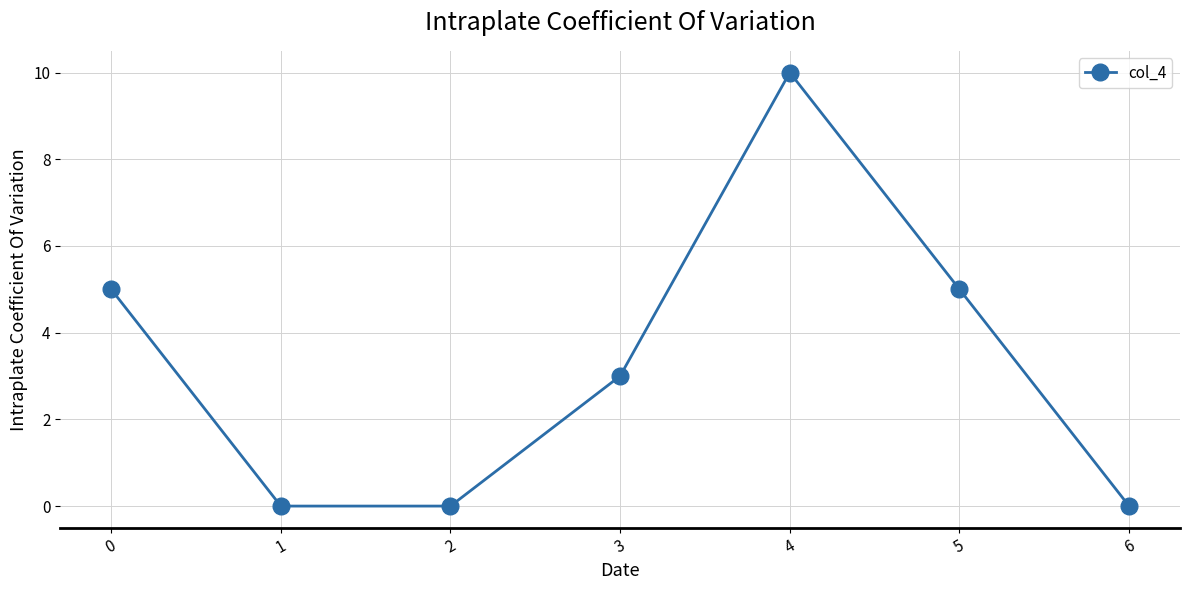

How many data points are less than 3?

3